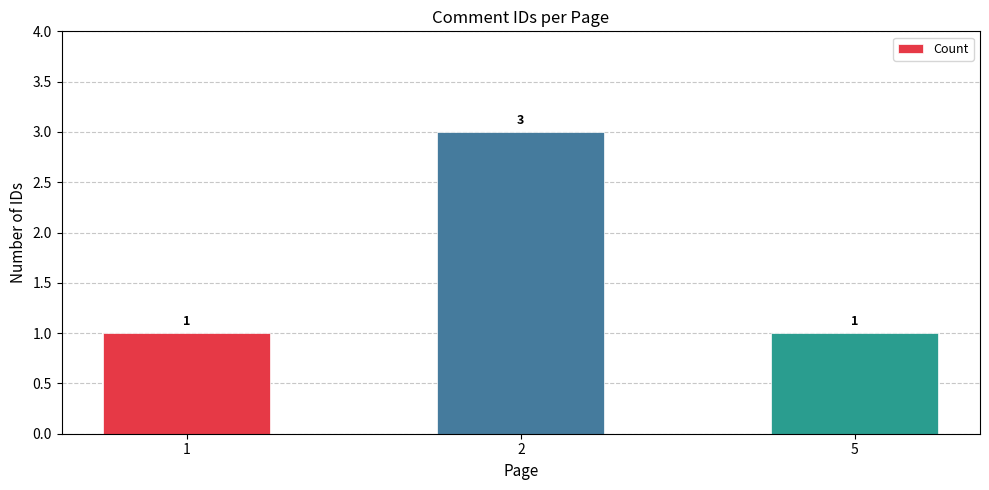

How many bars are there in total?

3